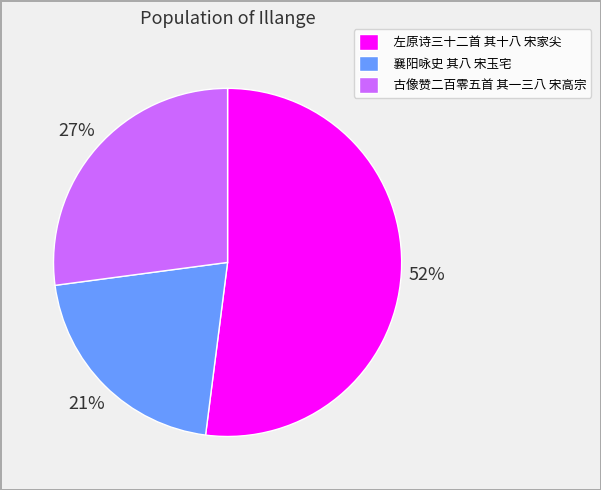

What percentage is the 左原诗三十二首 其十八 宋家尖 slice, to the nearest percent?

52%